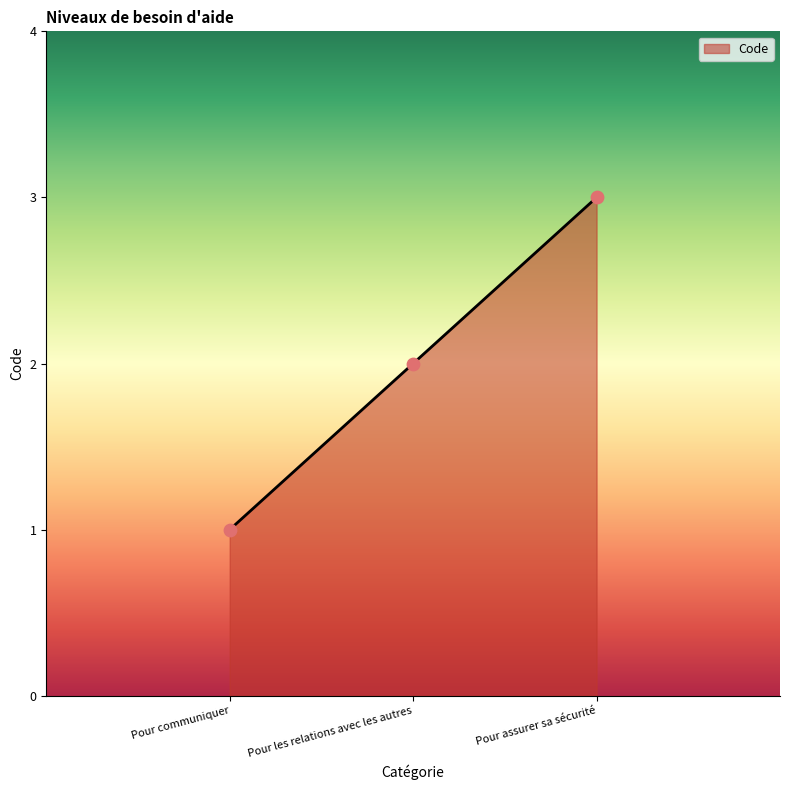

What is the ratio of the value at Pour les relations avec les autres to the value at Pour communiquer?

2.0